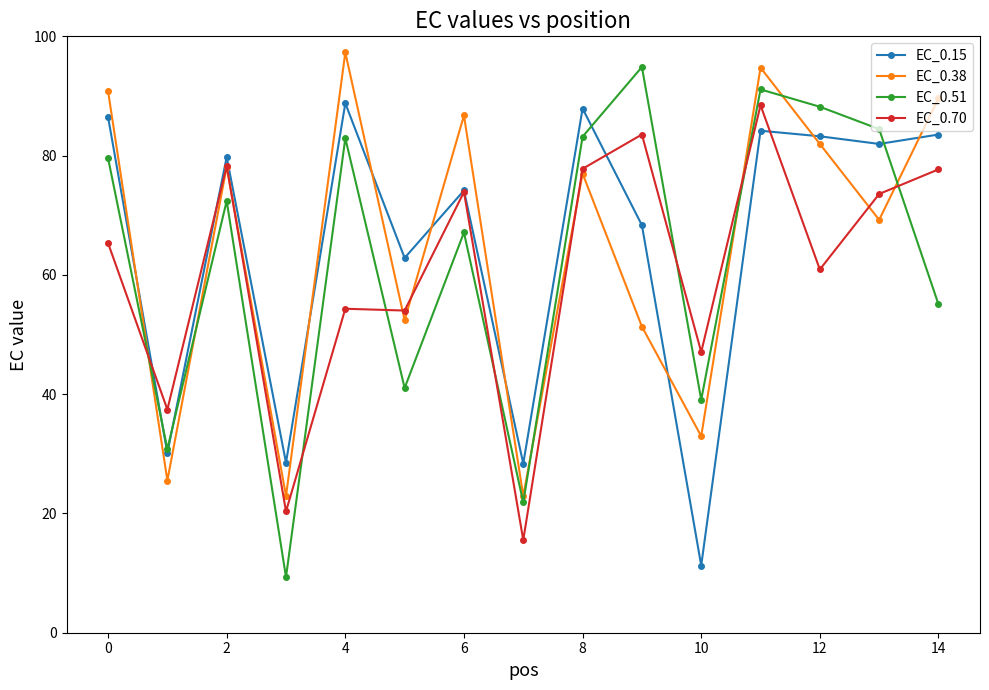

How many times do EC_0.38 and EC_0.51 cross each other?

6